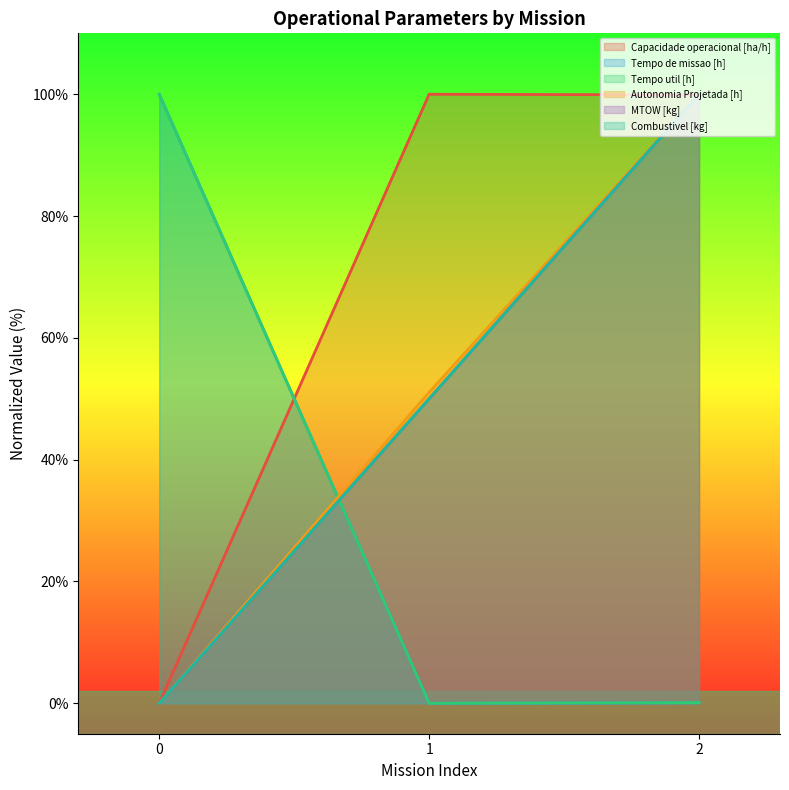

Where does the Capacidade operacional [ha/h] series first go above 99?

1